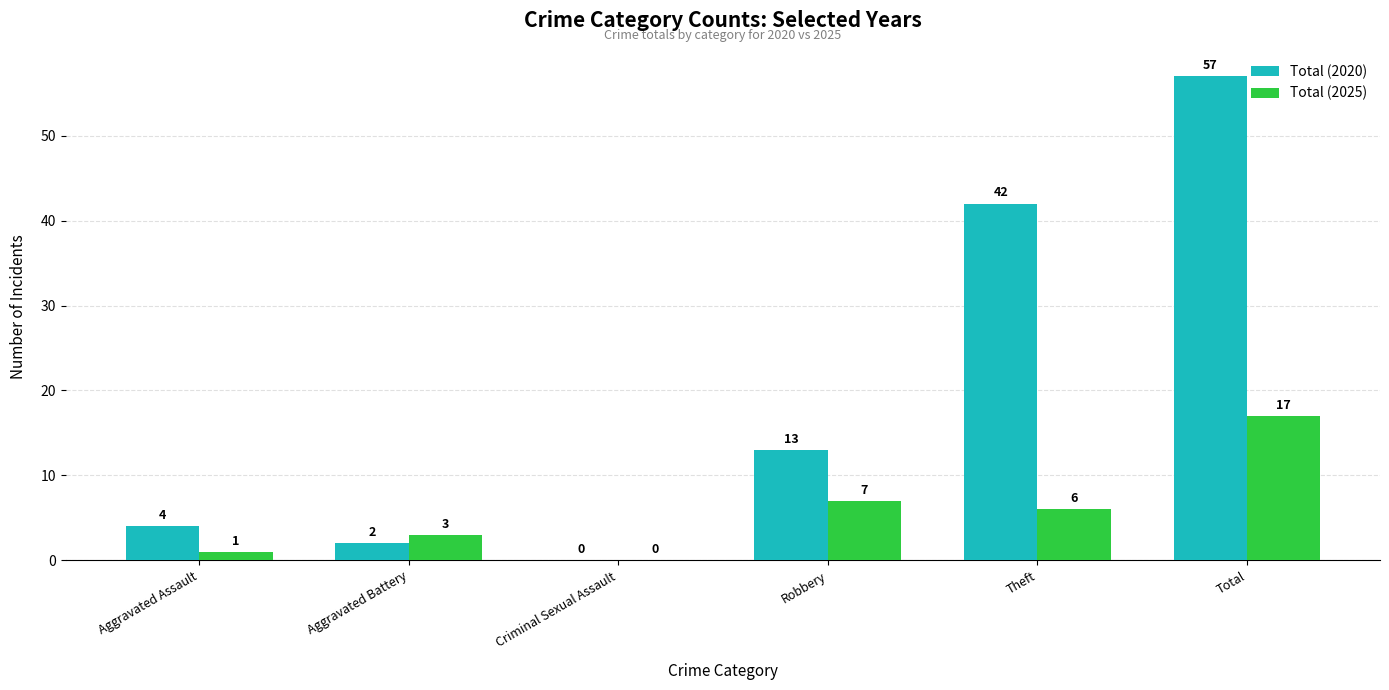

Reading left to right, what are all the values shown in this chart?

Total (2020): 4	2	0	13	42	57
Total (2025): 1	3	0	7	6	17